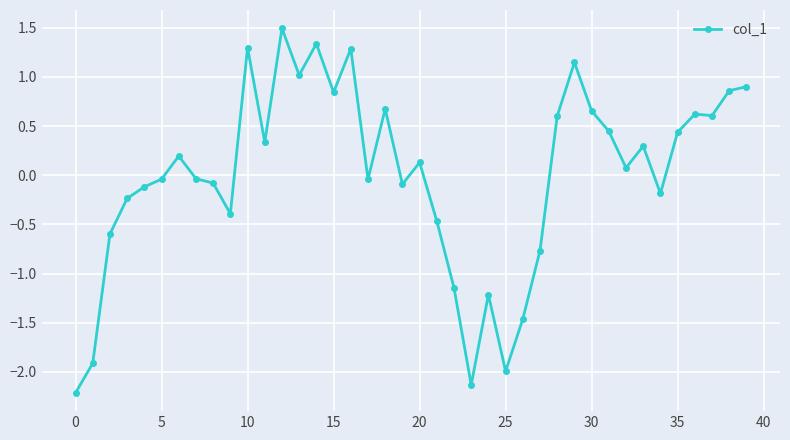

How many values are below 0?

19